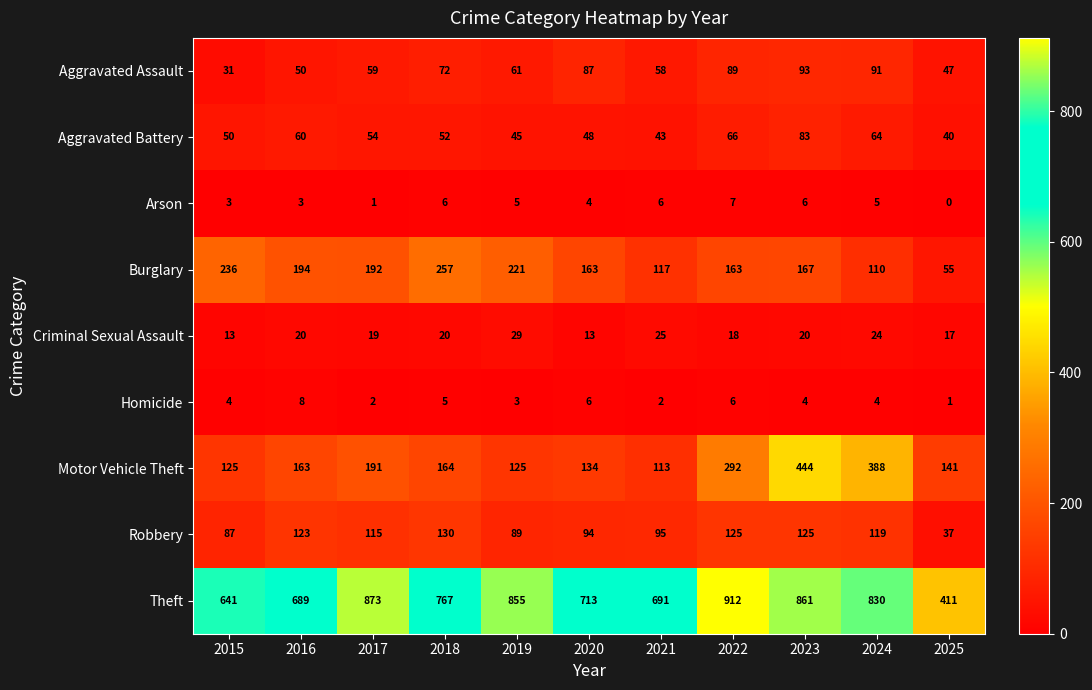

What is the difference between the maximum and minimum values in the Aggravated Battery series?

43